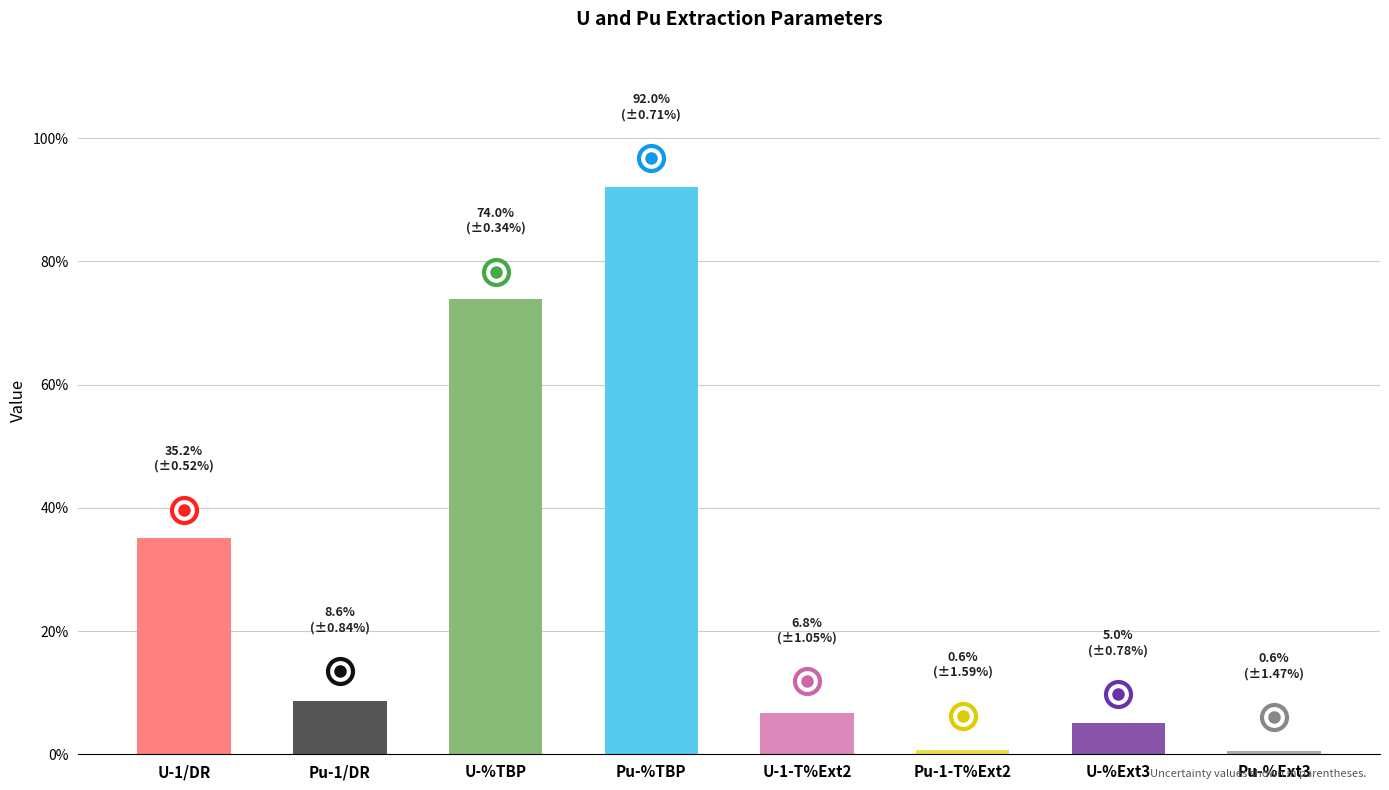

Are the bars horizontal?

No